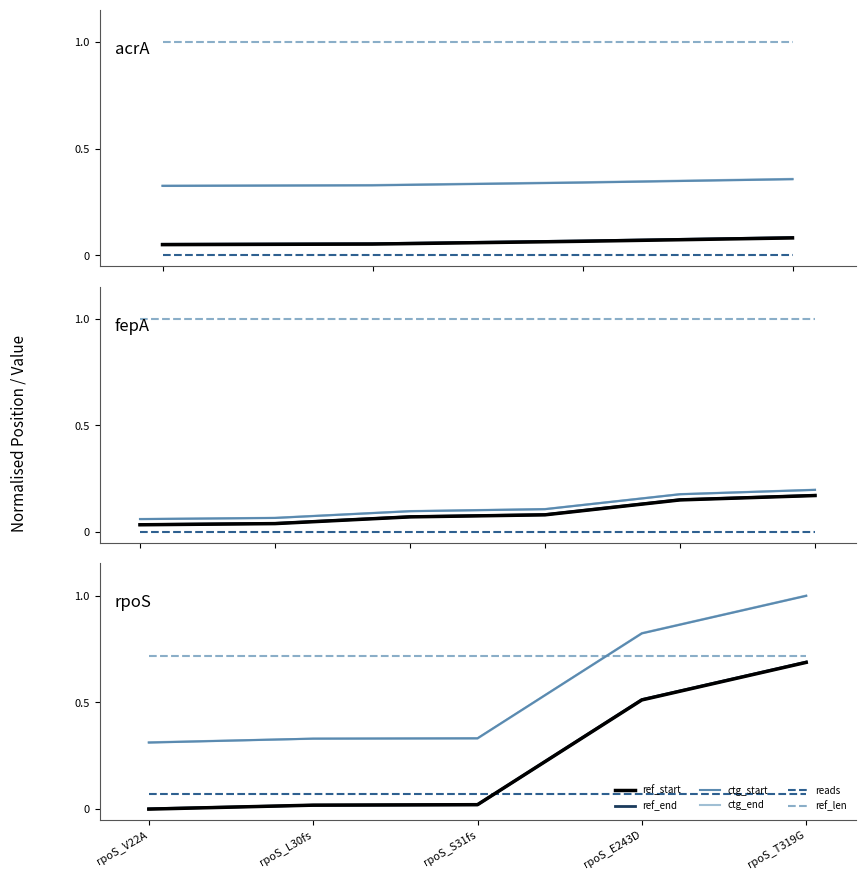

Where do ref_start and reads first cross each other?

rpoS_S31fs and rpoS_E243D